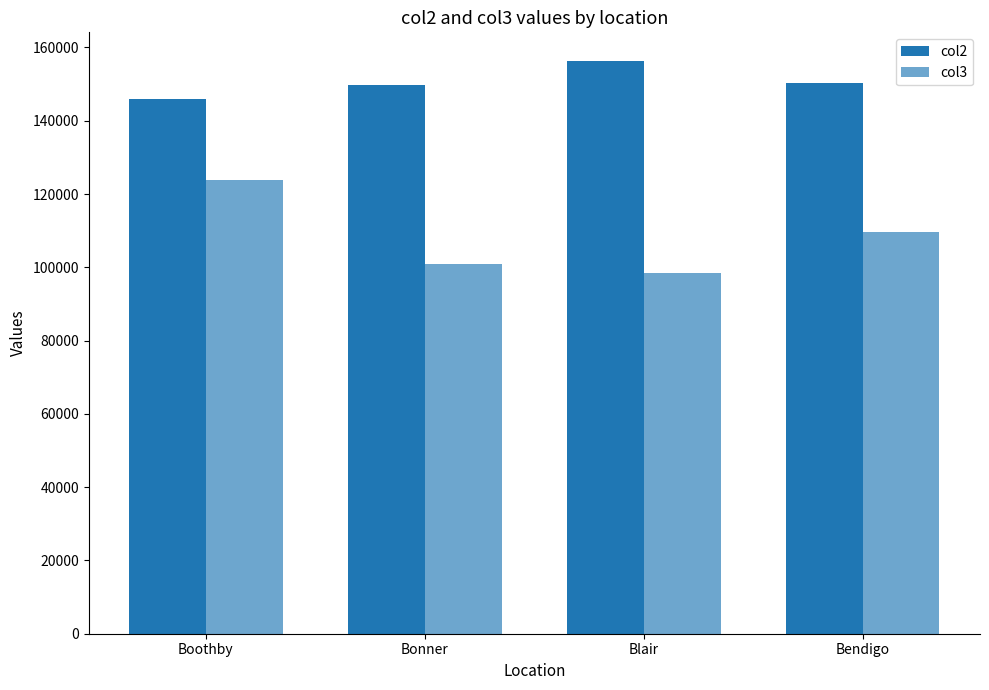

What is the label of the 2nd bar from the right?

Blair